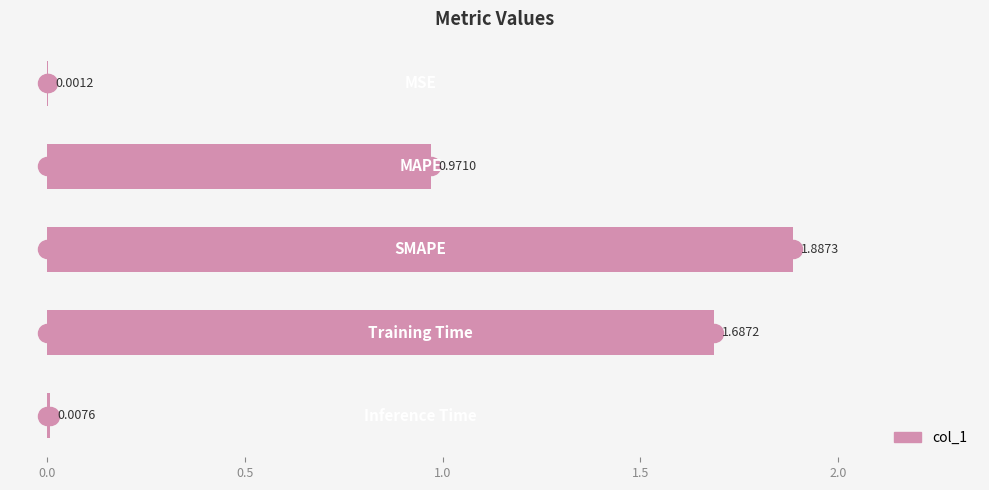

Are the bars horizontal?

Yes